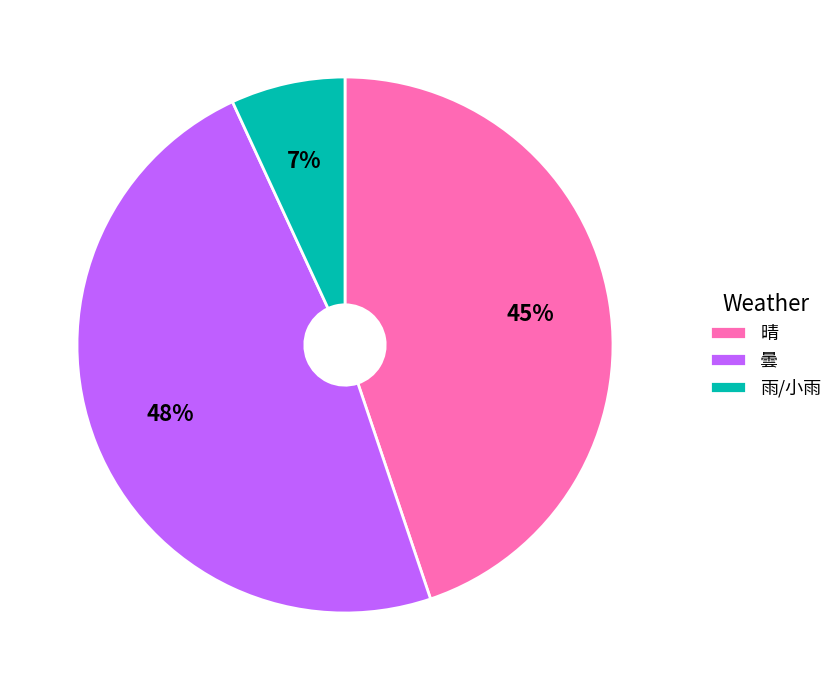

Which category has the smallest portion of the pie?

雨/小雨